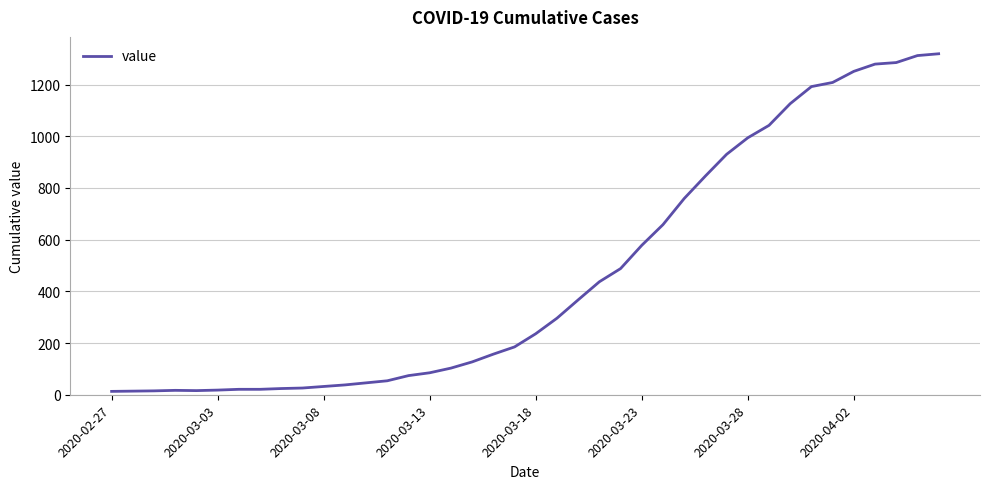

What is the difference between the maximum and minimum values?

1306